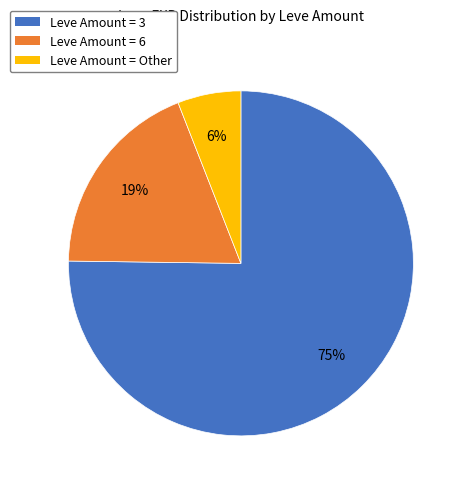

What is the ratio of the value at Leve Amount = 6 to the value at Leve Amount = Other?

3.2